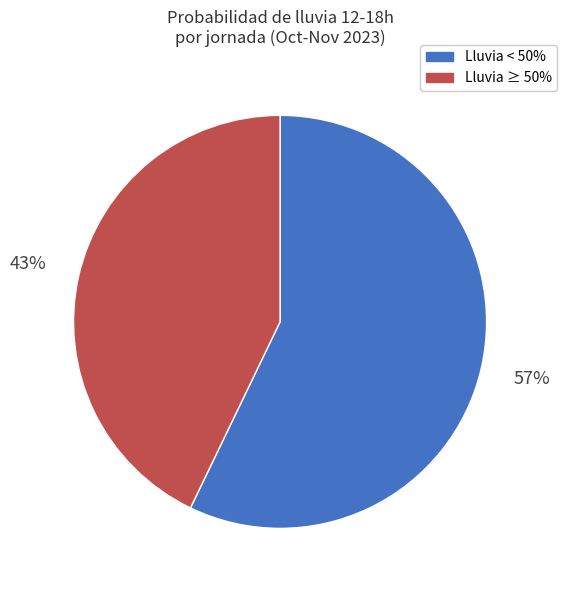

Count the number of slices in the pie.

2